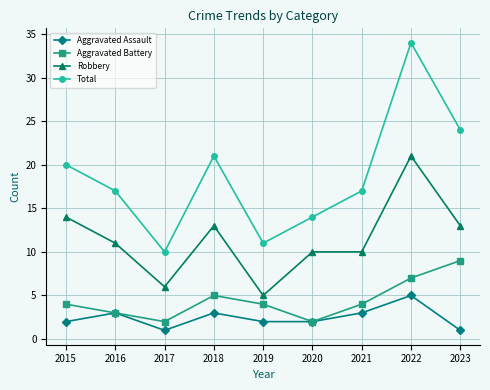

Which series changed the most between 2019 and 2021?

Total